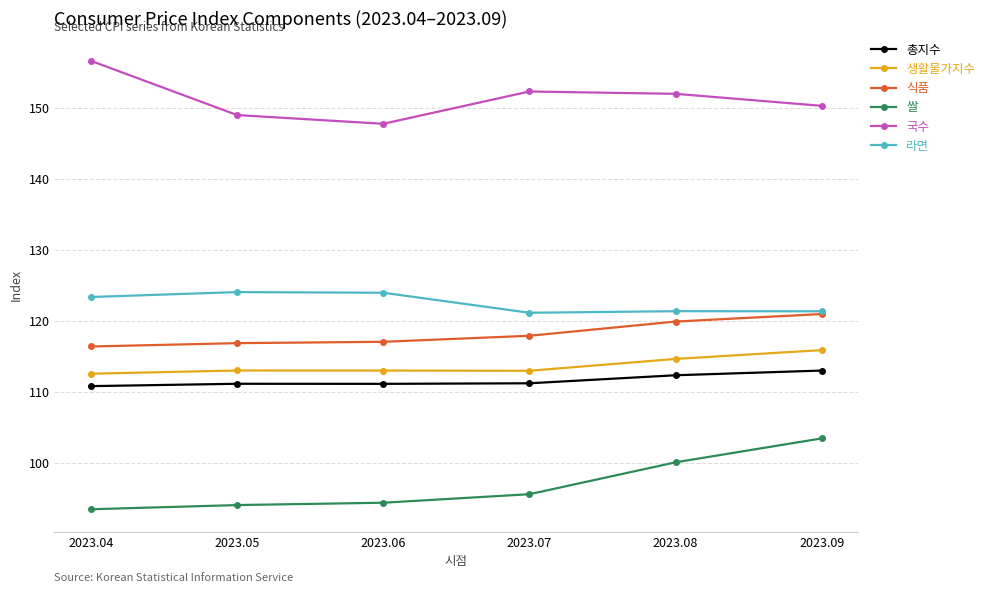

Which series has the widest spread of values?

쌀